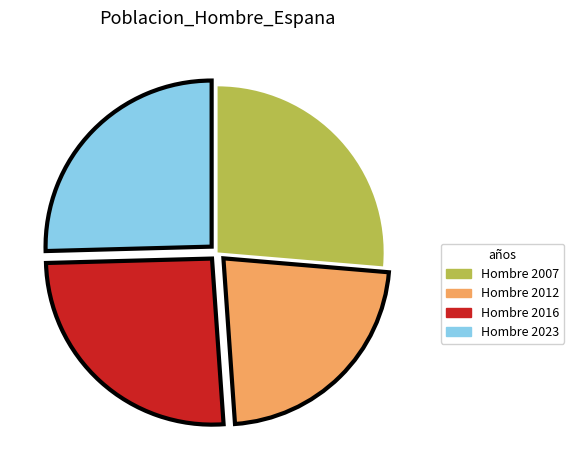

Is it true that Hombre 2007 is 26% of the pie?

True